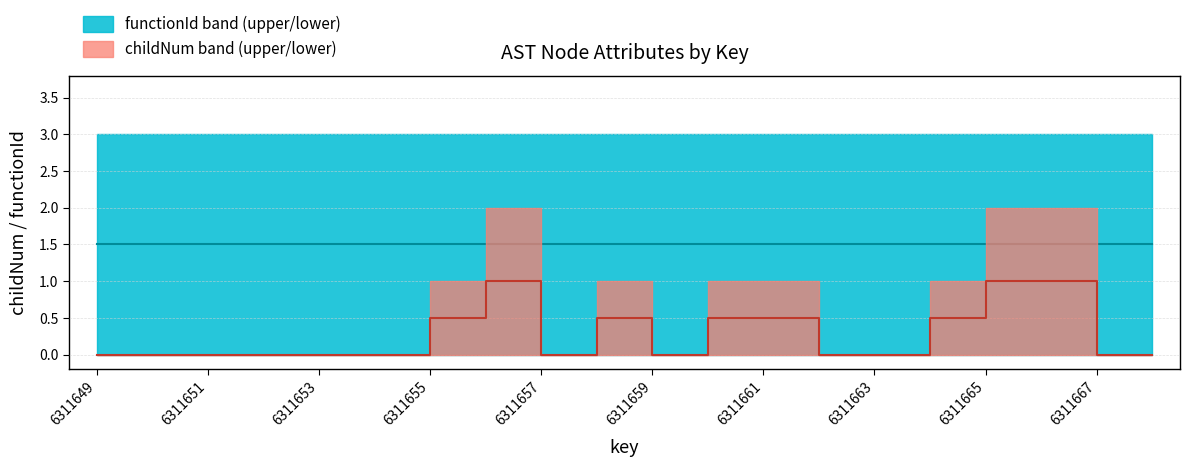

Reading right to left, what are all the values shown in this chart?

childNum_upper: 6311668=0	6311667=0	6311666=2	6311665=2	6311664=1	6311663=0	6311662=0	6311661=1	6311660=1	6311659=0	6311658=1	6311657=0	6311656=2	6311655=1	6311654=0	6311653=0	6311652=0	6311651=0	6311650=0	6311649=0
childNum_lower: 6311668=0	6311667=0	6311666=0	6311665=0	6311664=0	6311663=0	6311662=0	6311661=0	6311660=0	6311659=0	6311658=0	6311657=0	6311656=0	6311655=0	6311654=0	6311653=0	6311652=0	6311651=0	6311650=0	6311649=0
functionId_upper: 6311668=3	6311667=3	6311666=3	6311665=3	6311664=3	6311663=3	6311662=3	6311661=3	6311660=3	6311659=3	6311658=3	6311657=3	6311656=3	6311655=3	6311654=3	6311653=3	6311652=3	6311651=3	6311650=3	6311649=3
functionId_lower: 6311668=0	6311667=0	6311666=0	6311665=0	6311664=0	6311663=0	6311662=0	6311661=0	6311660=0	6311659=0	6311658=0	6311657=0	6311656=0	6311655=0	6311654=0	6311653=0	6311652=0	6311651=0	6311650=0	6311649=0